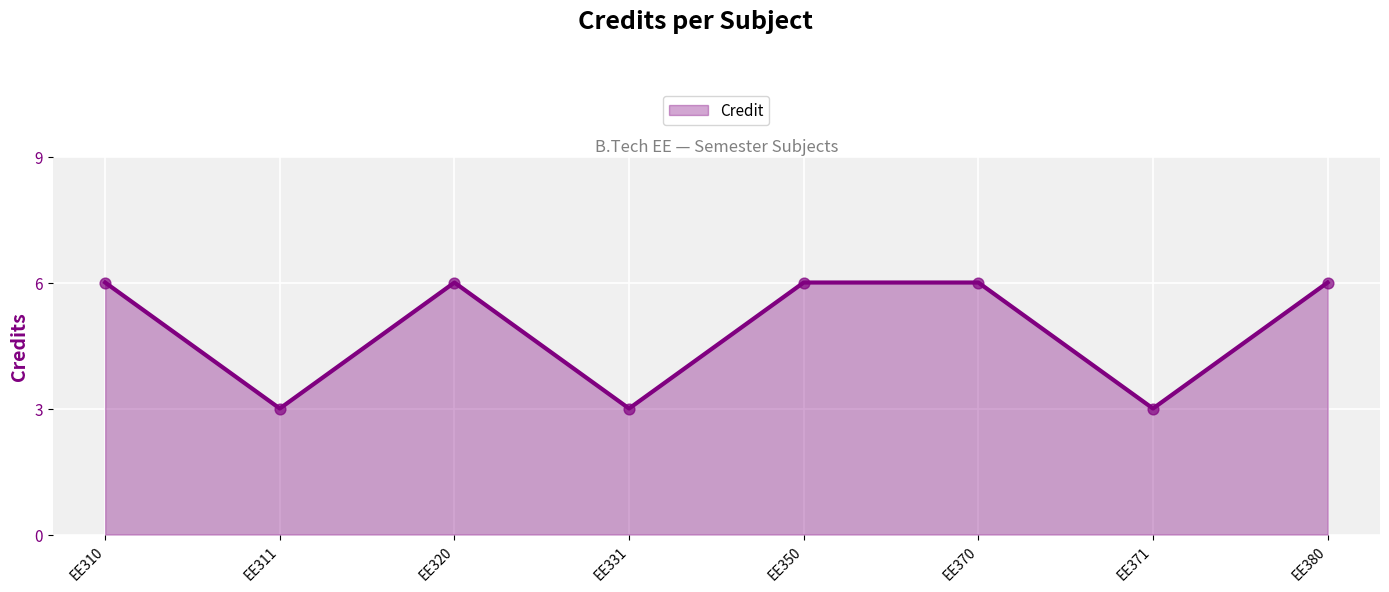

Which has a higher value, EE380 or EE311?

EE380